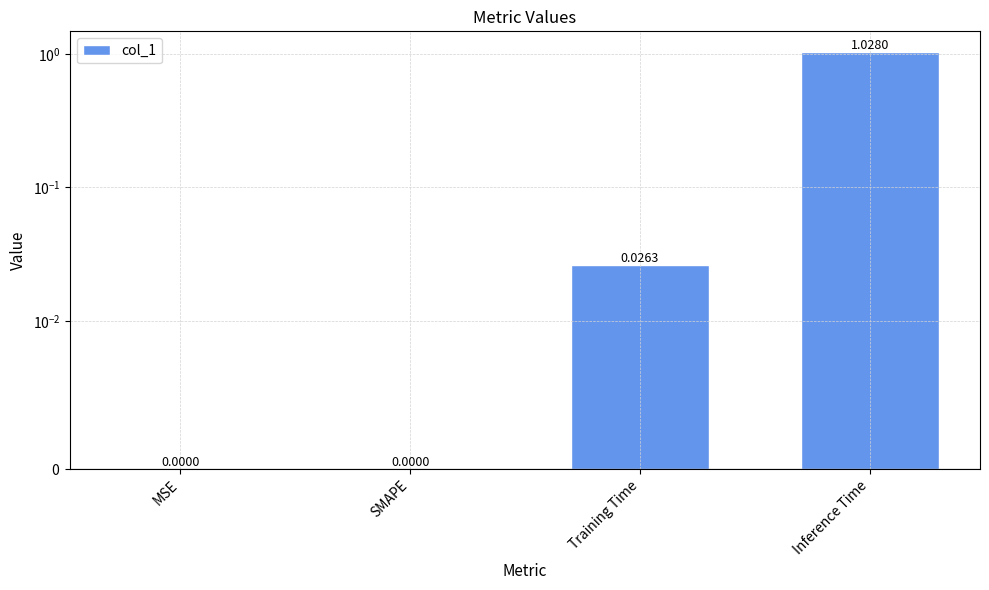

What is the sum of all values?

1.1